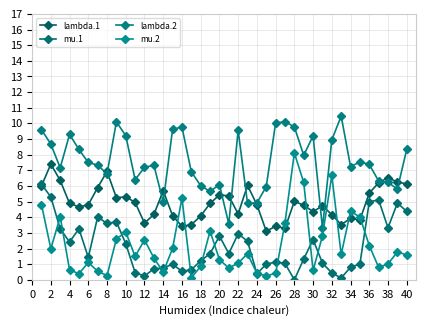

Count the number of categories in the chart.

40